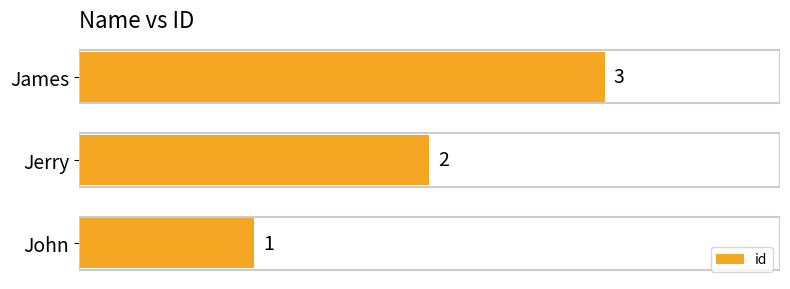

Is it true that the value at James is 3?

True